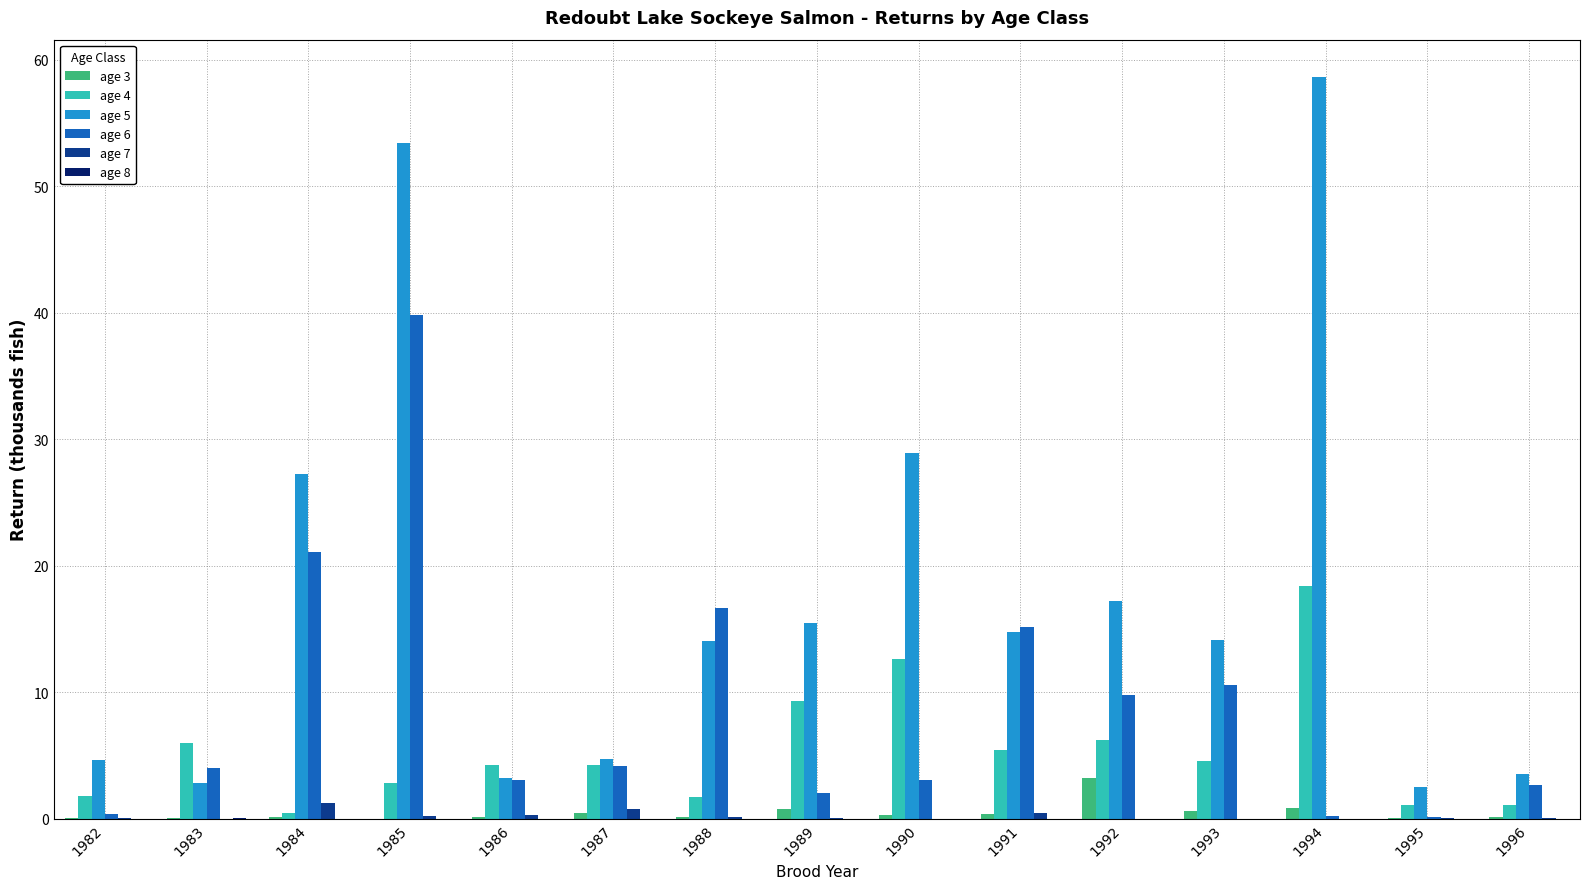

True or false: age 5 has a value of 1.0 at 1986.

False